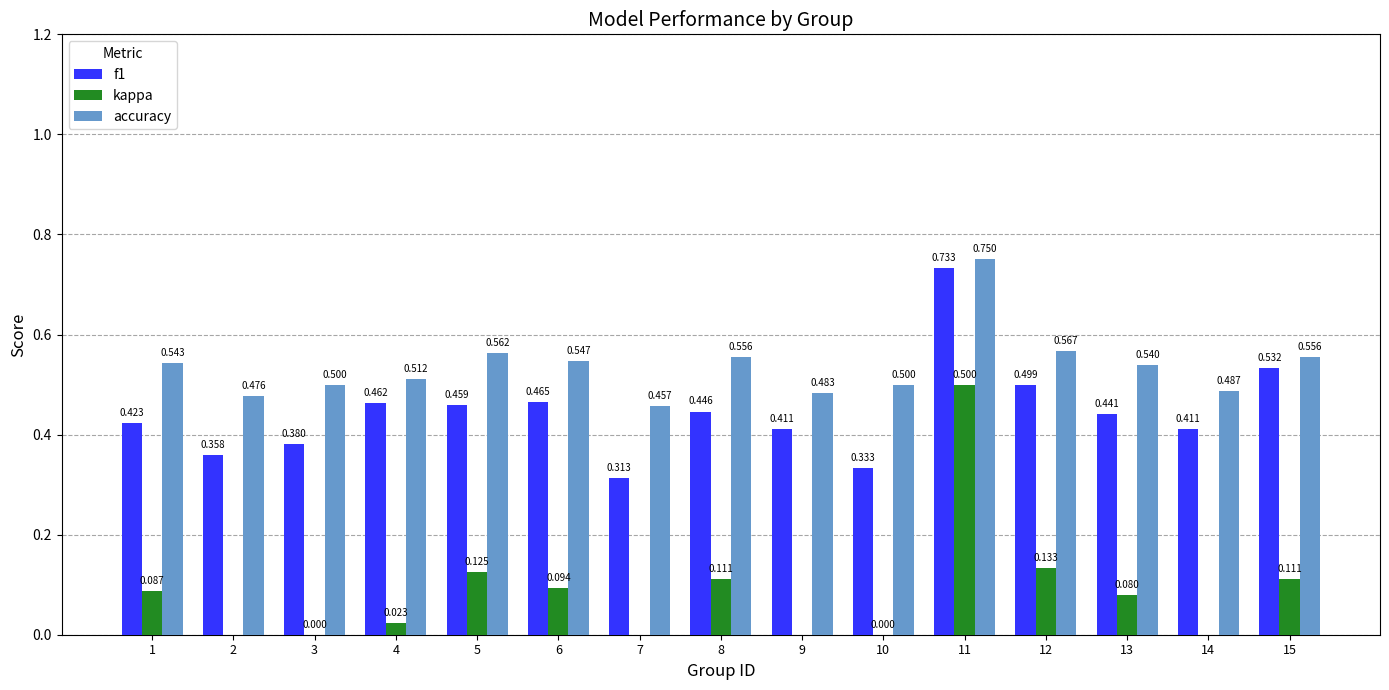

How many distinct data groups are displayed?

3